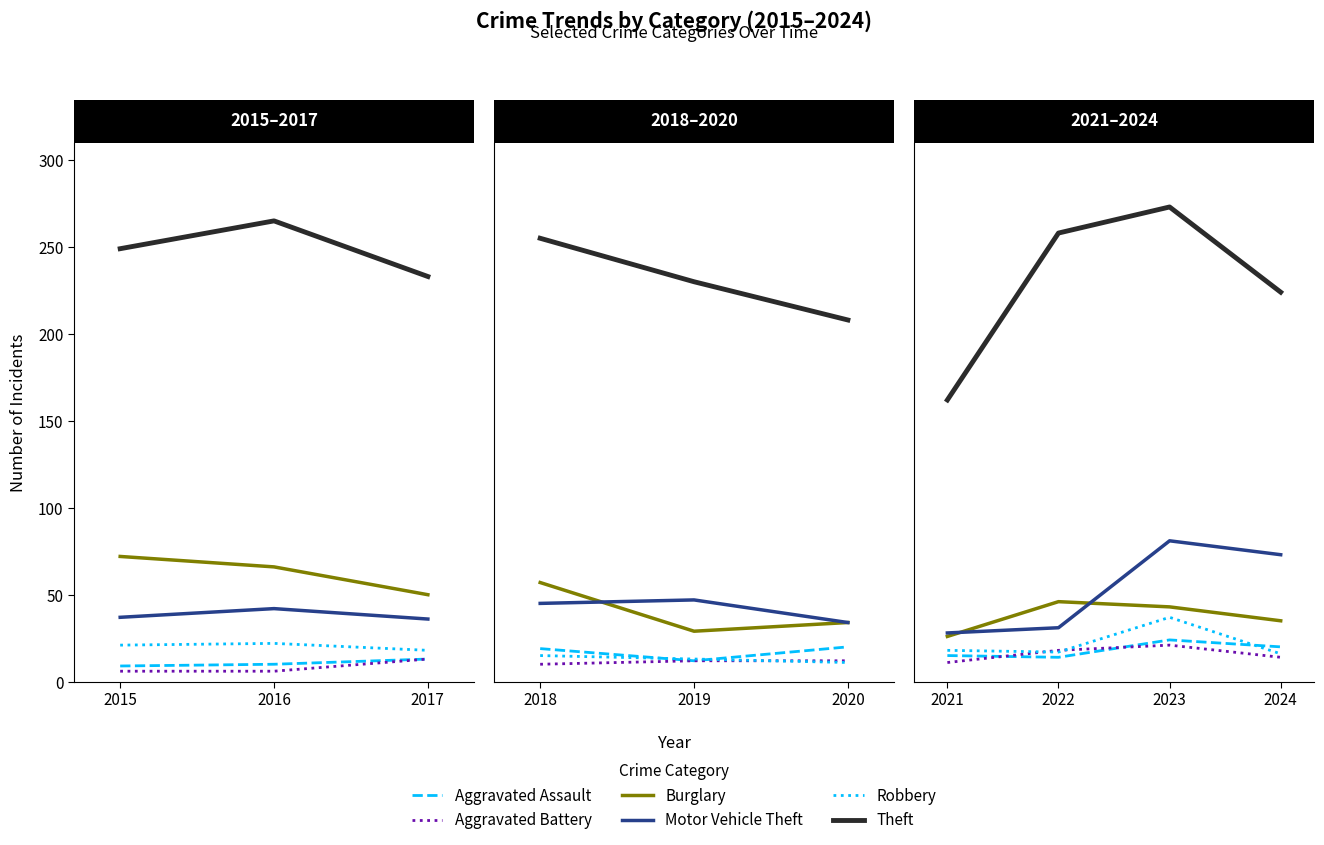

How many categories are shown in the chart?

4